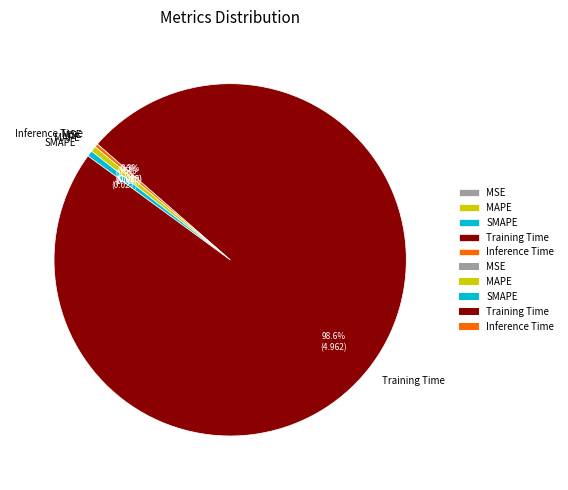

Is there any slice that represents more than half of the pie?

Yes